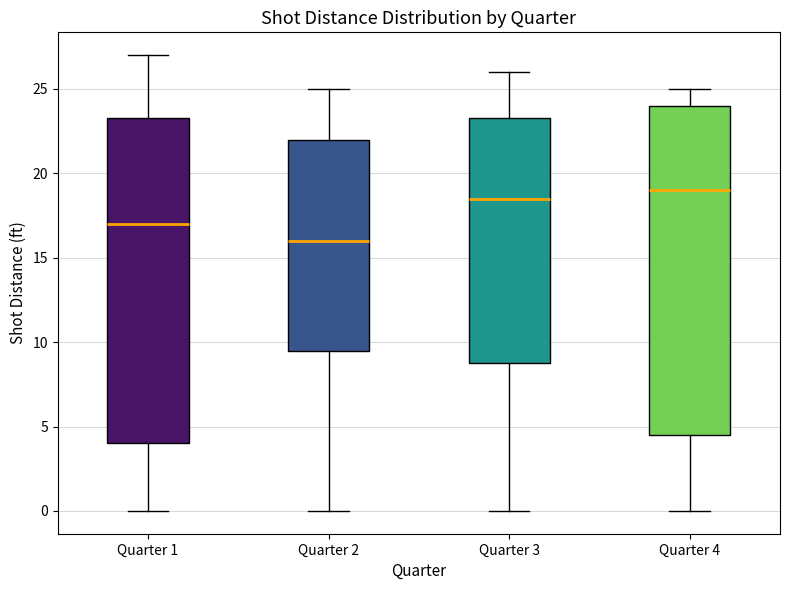

Reading left to right, read every box against the y-axis: the position of its median line, the range the box covers, and the ends of its whiskers. The values are not printed on the chart, so give them approximately, as read against the axis.

Quarter 1: median 17.0, box 4.0 to 23.5, whiskers 0.0 to 27.0
Quarter 2: median 16.0, box 9.5 to 22.0, whiskers 0.0 to 25.0
Quarter 3: median 18.5, box 9.0 to 23.5, whiskers 0.0 to 26.0
Quarter 4: median 19.0, box 4.5 to 24.0, whiskers 0.0 to 25.0